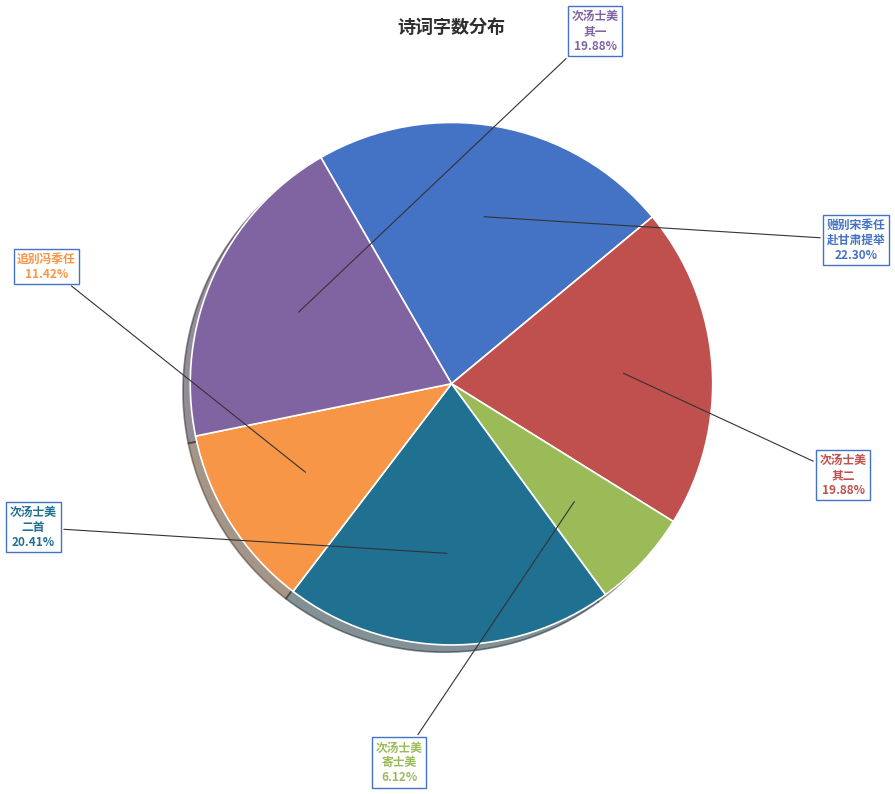

Count the number of slices in the pie.

6